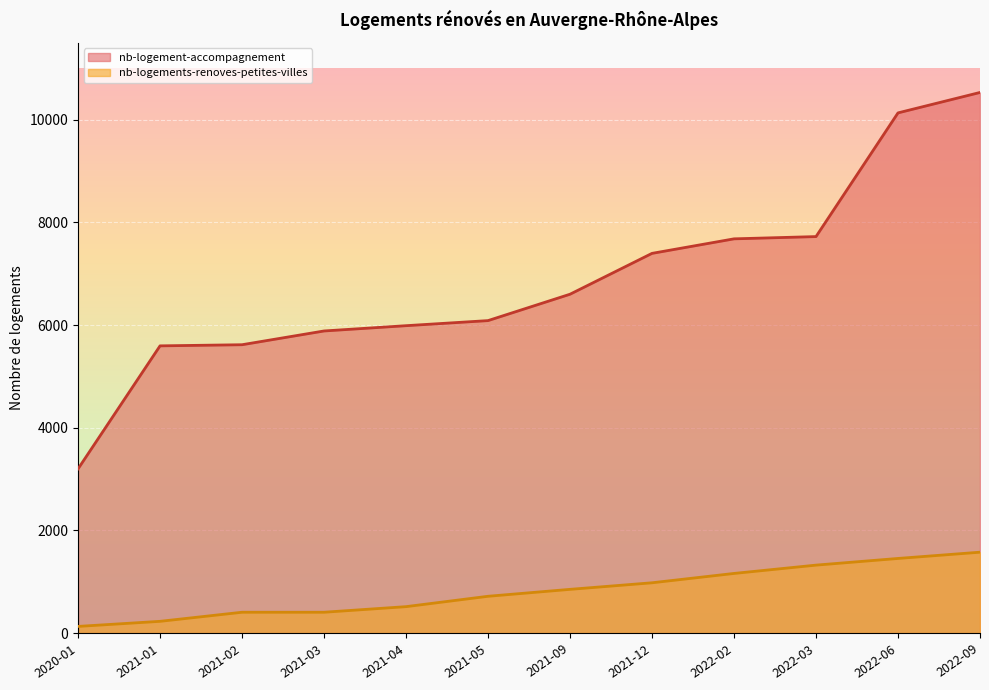

True or false: nb-logement-accompagnement has more than 0 points higher than both neighbors.

False